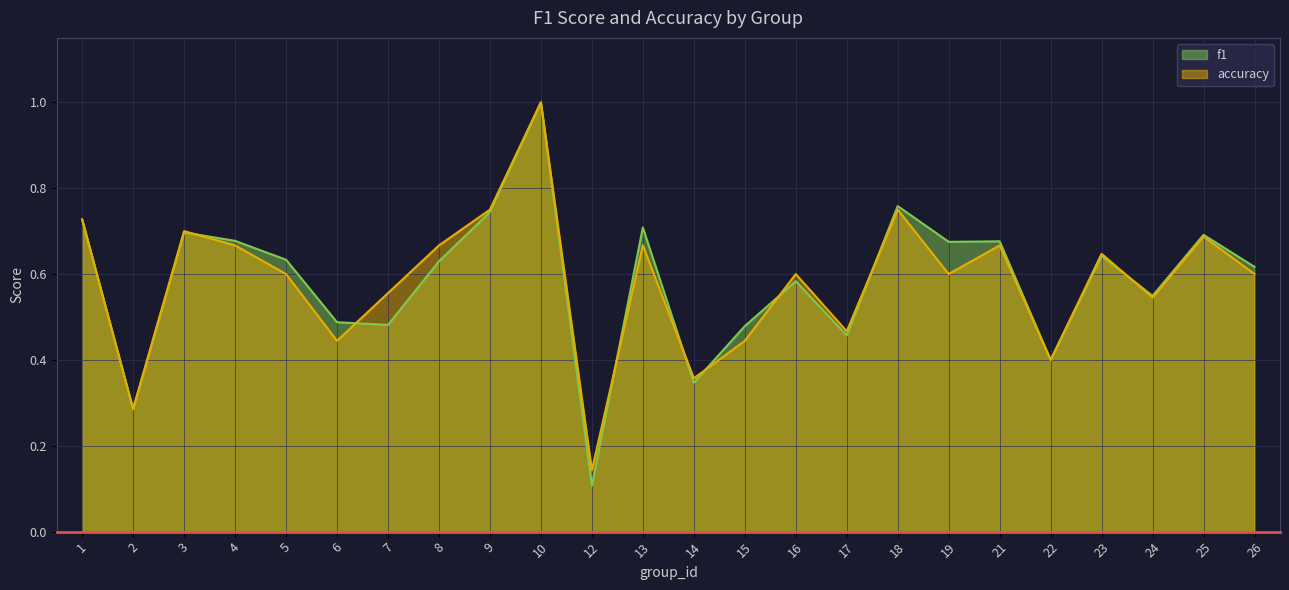

What is the minimum value shown in the chart?

0.1